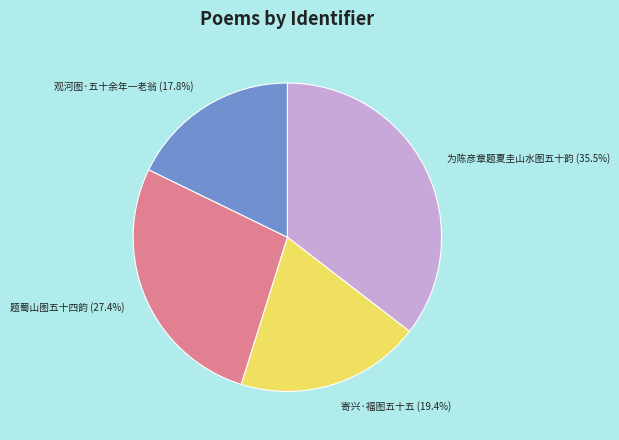

Approximately how many times larger is the value at 寄兴·福图五十五 compared to 为陈彦章题夏圭山水图五十韵?

0.5